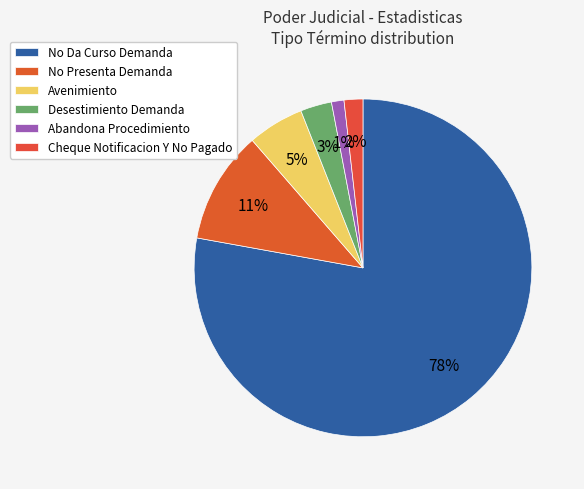

What portion of the pie excludes Abandona Procedimiento?

98.8%